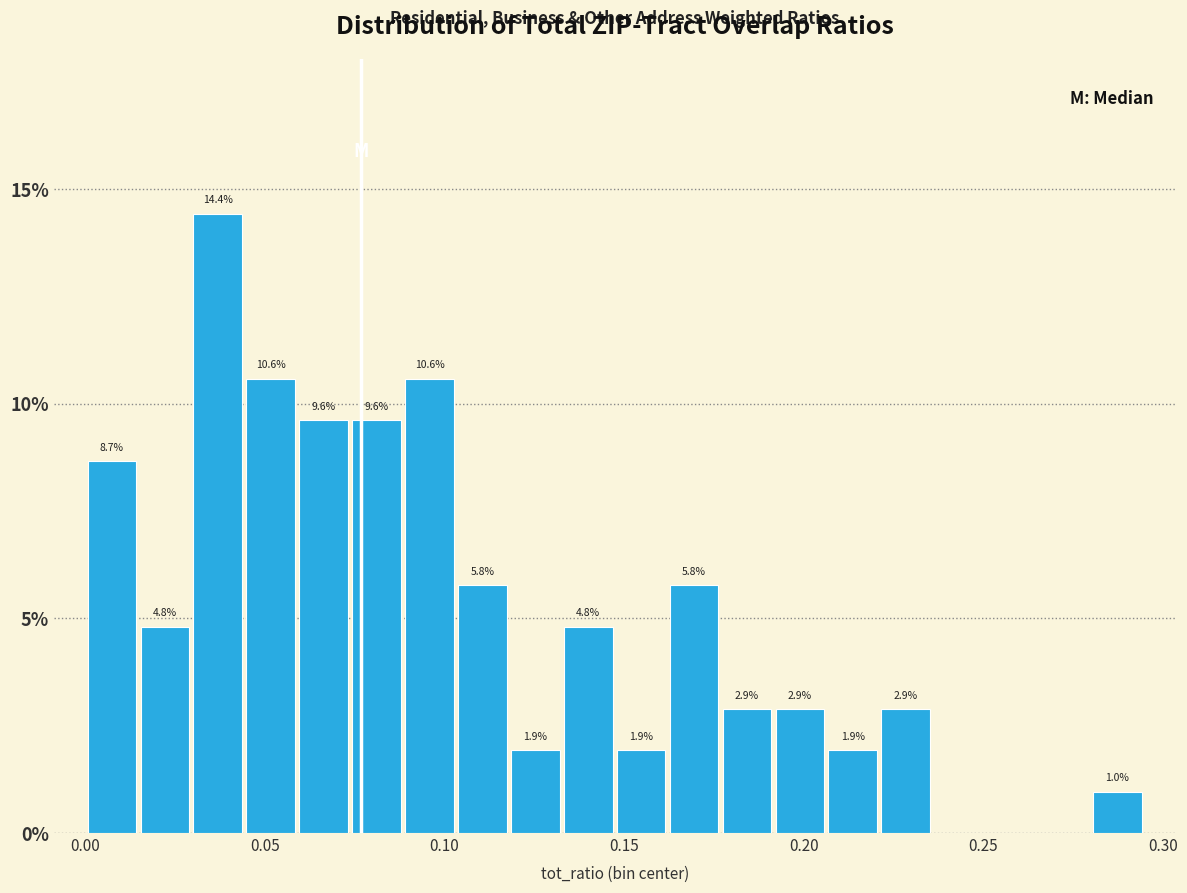

Around what value on the x-axis is the tallest bar? Give the approximate position of its centre, as read against the axis.

0.035